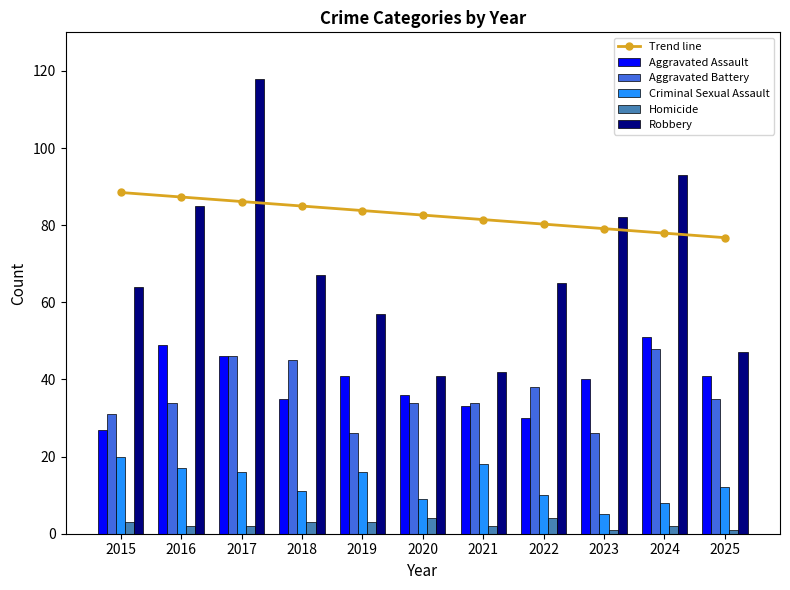

Between 2018 and 2015, which is larger?

2015